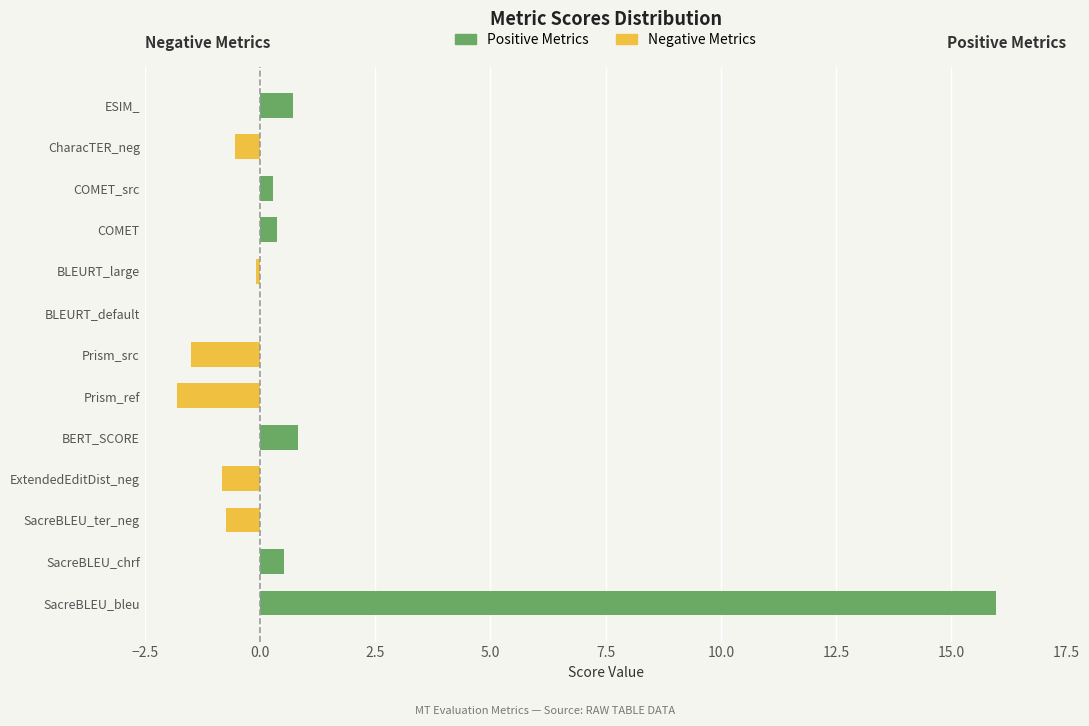

Is it true that Negative Metrics equals 1.0 at SacreBLEU_chrf?

False